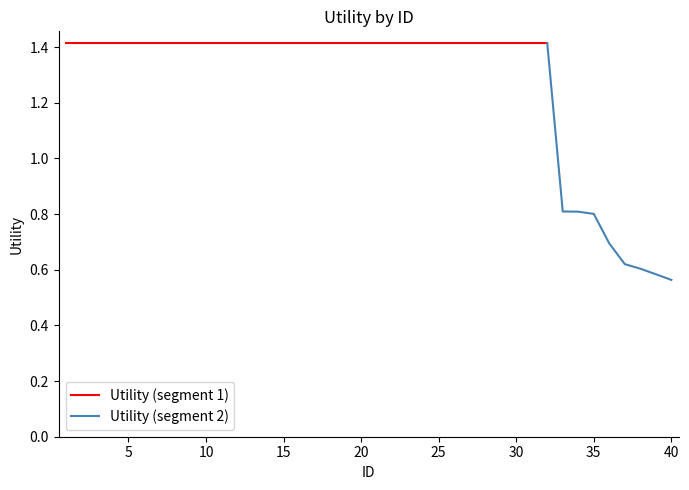

List the labels in order of value, largest first.

1, 2, 3, 4, 5, 6, 7, 8, 9, 10, 11, 12, 13, 14, 15, 16, 17, 18, 19, 20, 21, 22, 23, 24, 25, 26, 27, 28, 29, 30, 31, 32, 33, 34, 35, 36, 37, 38, 39, 40